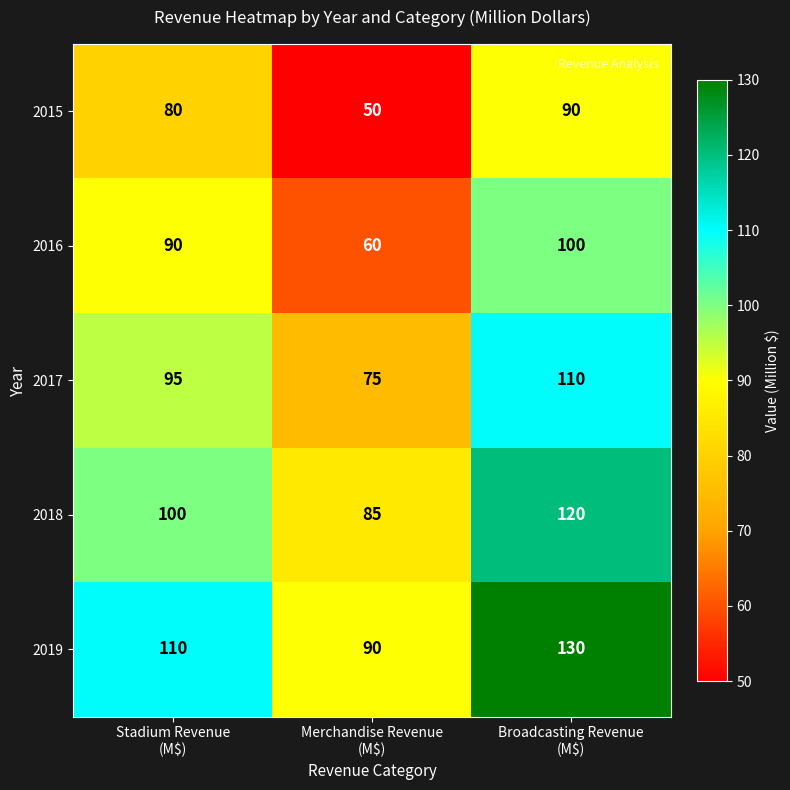

At how many categories does at least one series exceed 61?

3